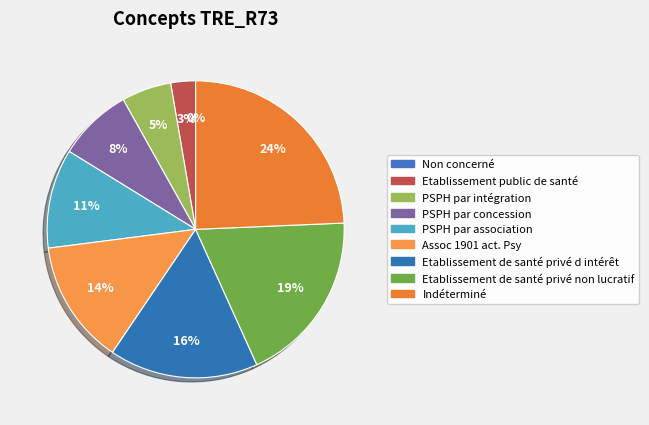

Between Non concerné and PSPH par association, which is larger?

PSPH par association